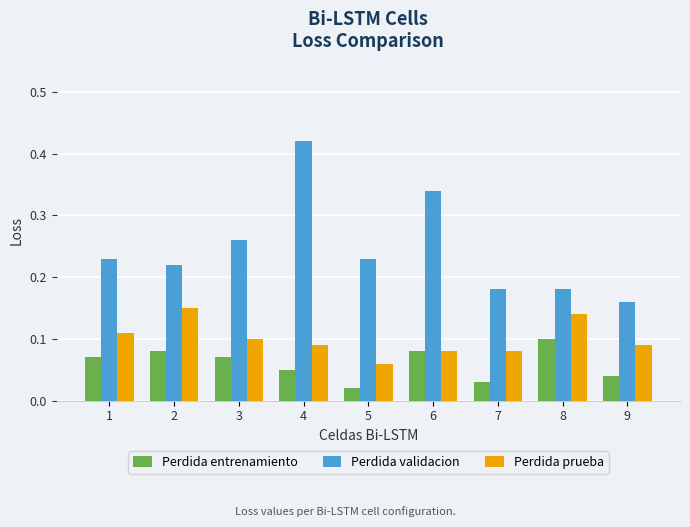

Rank the series at 7 from highest to lowest value.

Perdida validacion, Perdida prueba, Perdida entrenamiento